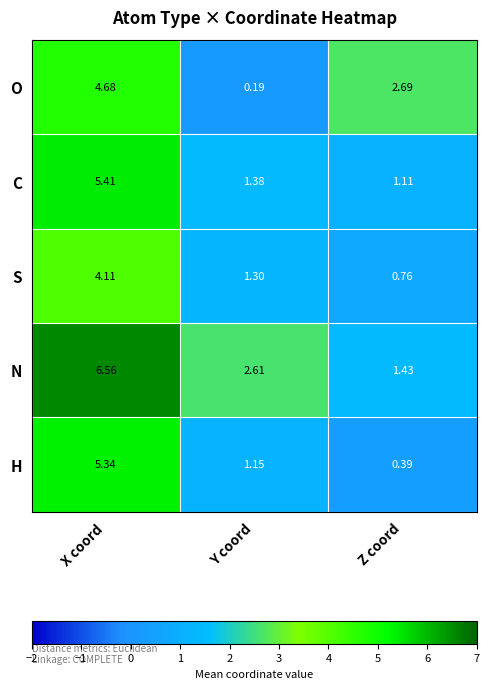

At which label does H first exceed 1?

X coord